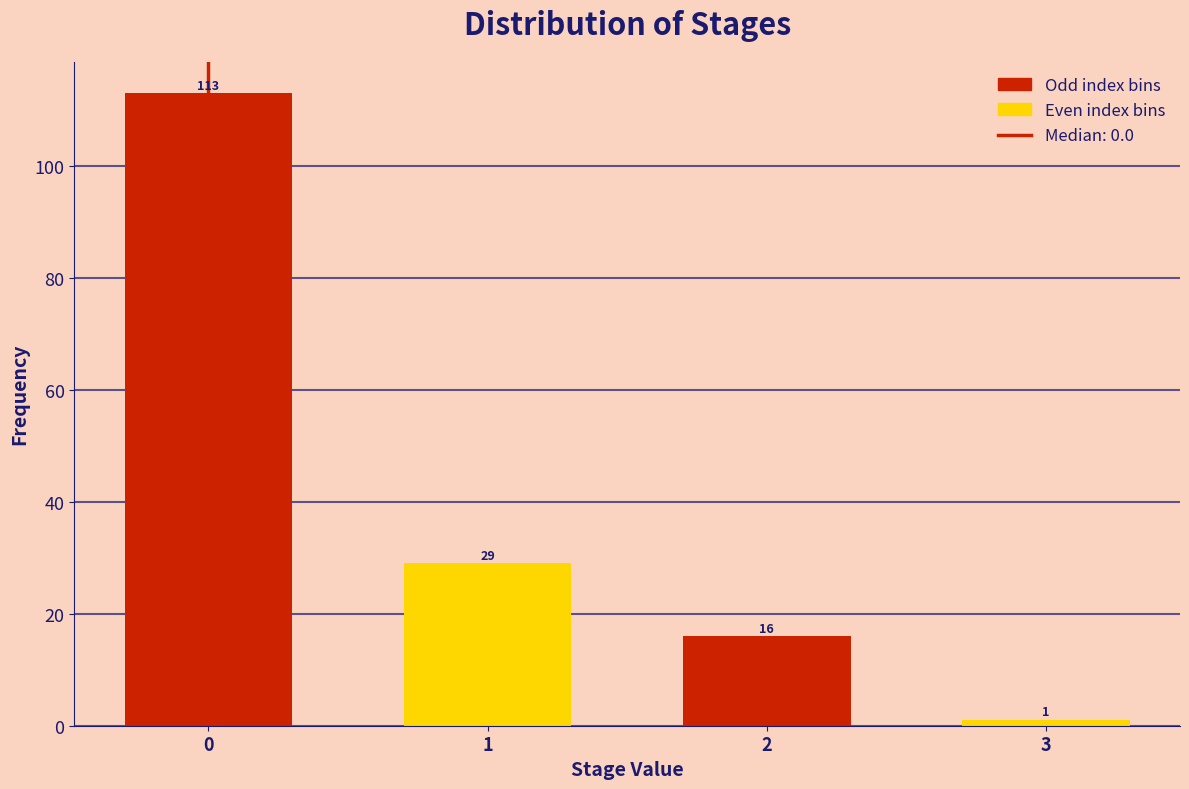

Reading right to left, what are all the values shown in this chart?

1	16	29	113